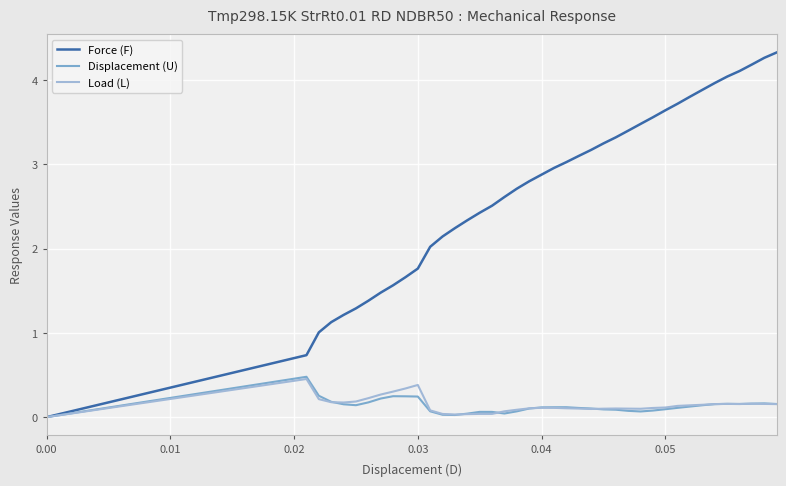

What is the maximum value for Load (L)?

0.5